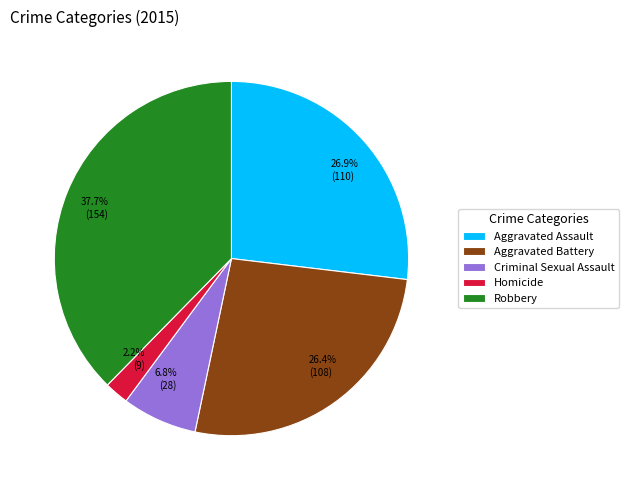

What portion of the pie excludes Aggravated Battery?

73.6%